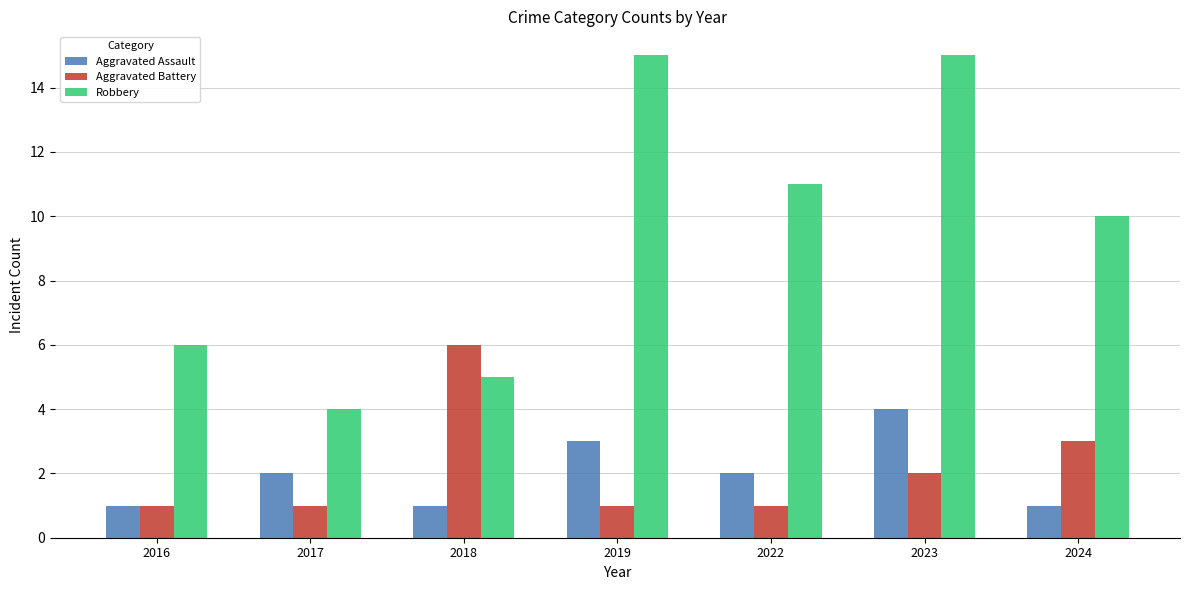

At how many categories does at least one series exceed 1?

7